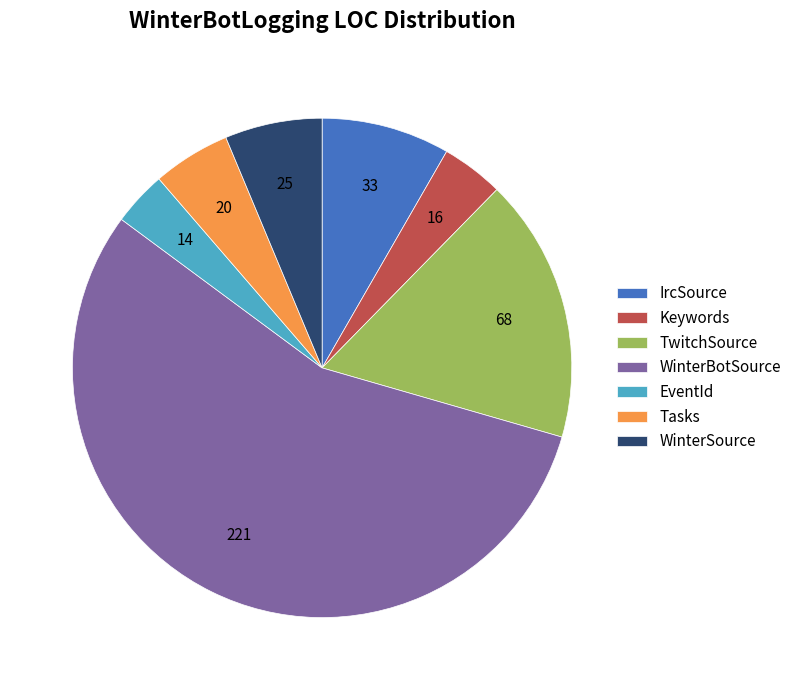

Does TwitchSource represent more than half of the total?

No